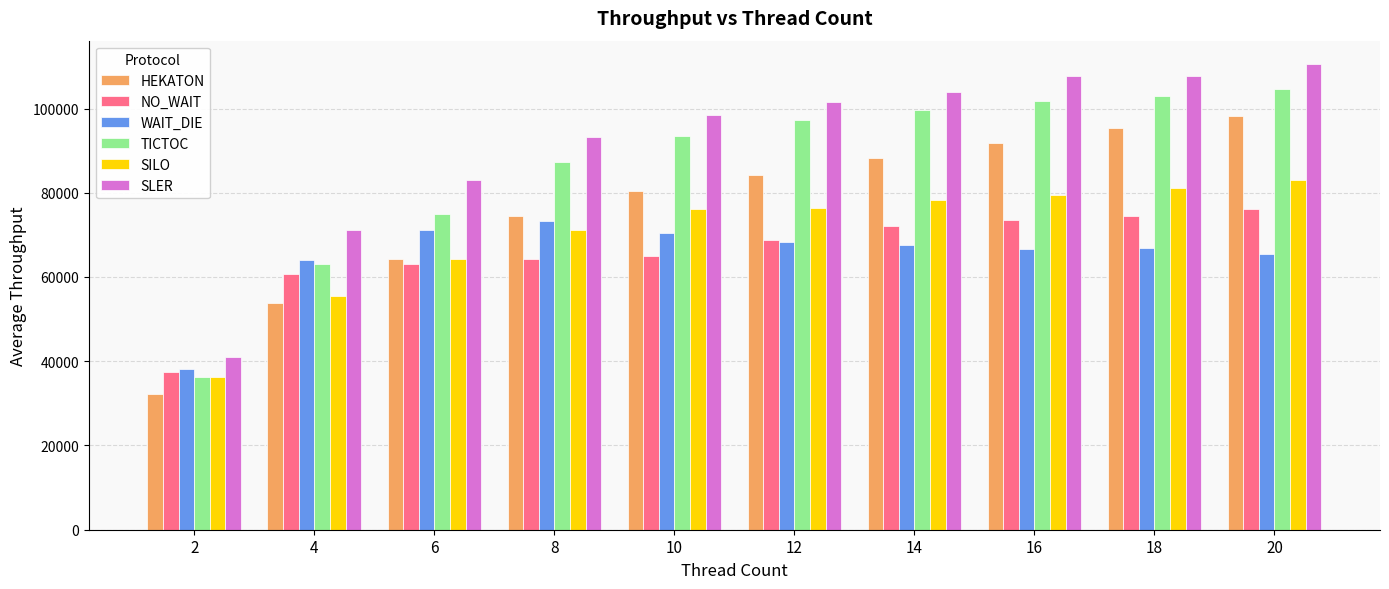

What is the value of the NO_WAIT bar at the 3rd from the left?

63045.2